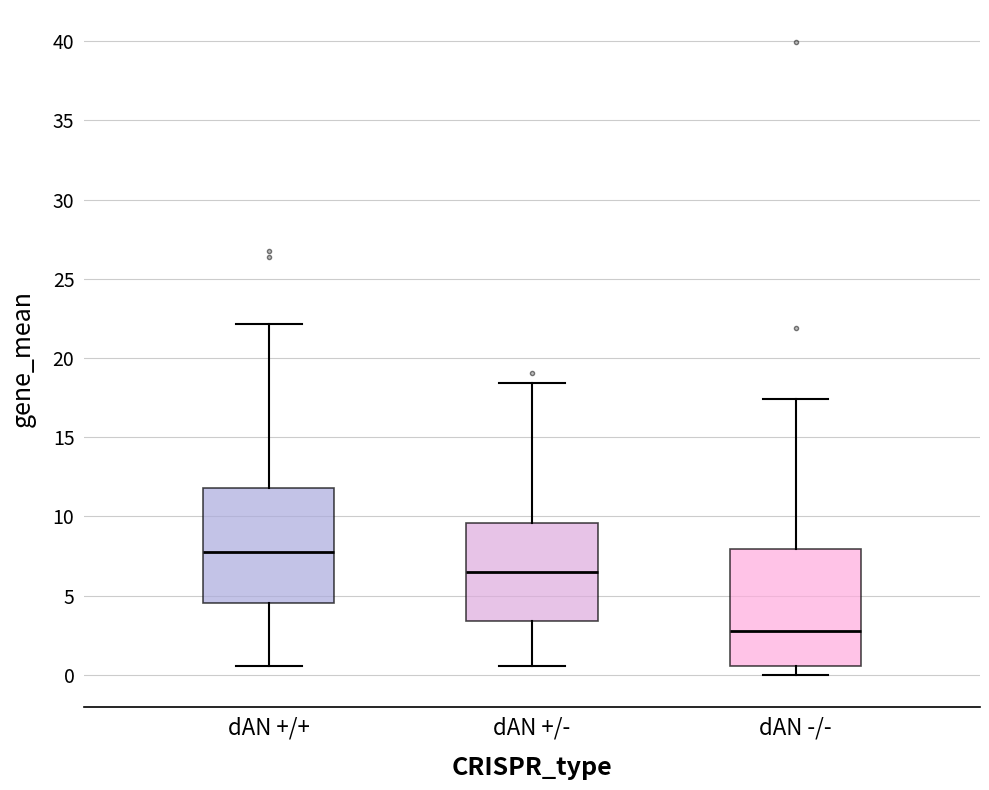

Where is the upper edge of the box for dAN +/+ on the y-axis? The values are not printed on the chart, so give them approximately, as read against the axis.

12.0